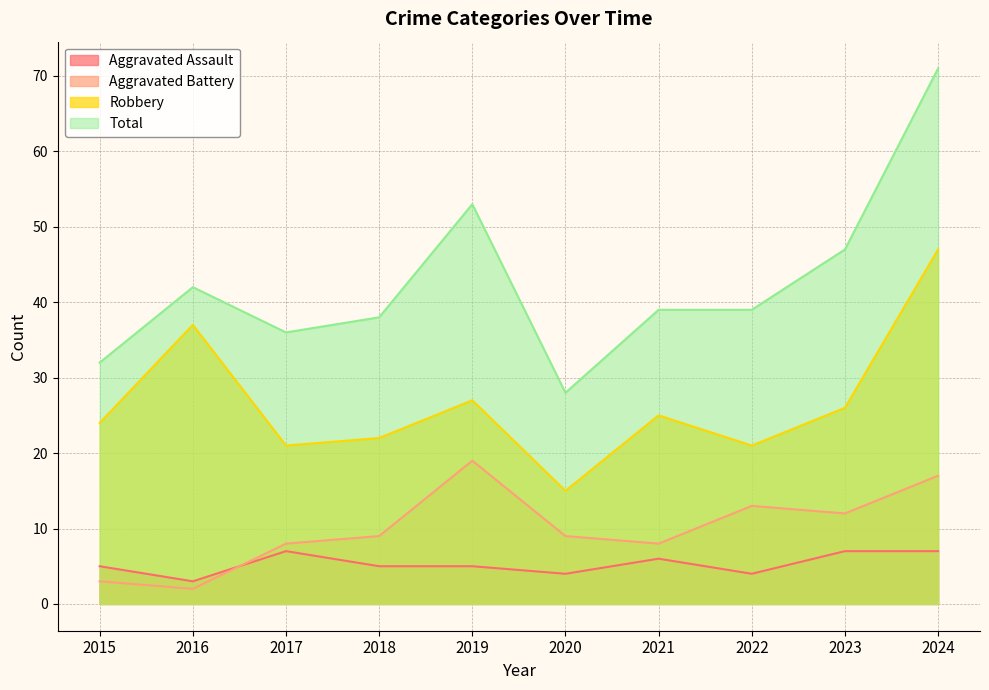

Which series changed the most between 2015 and 2020?

Robbery